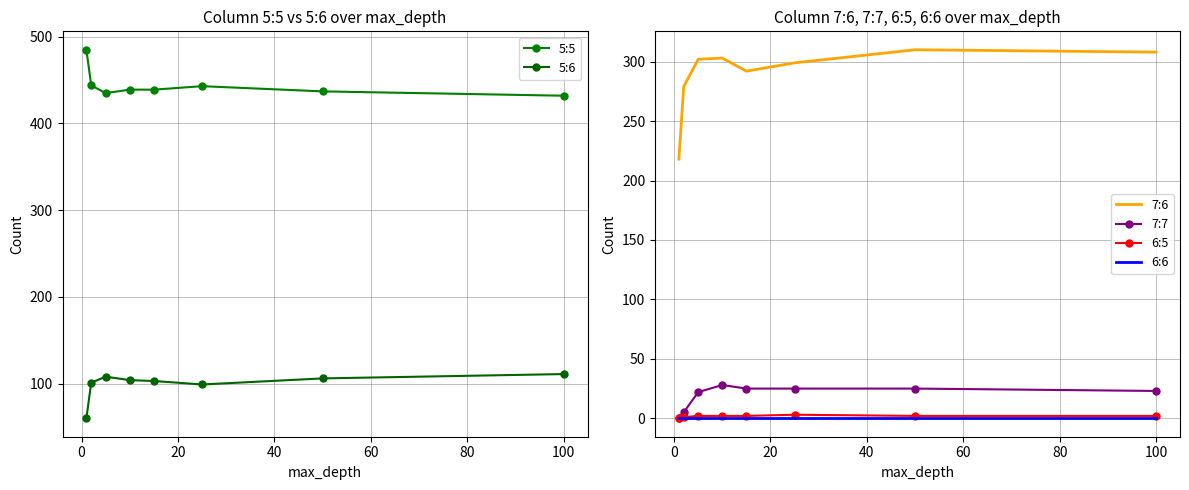

How many distinct data groups are displayed?

6